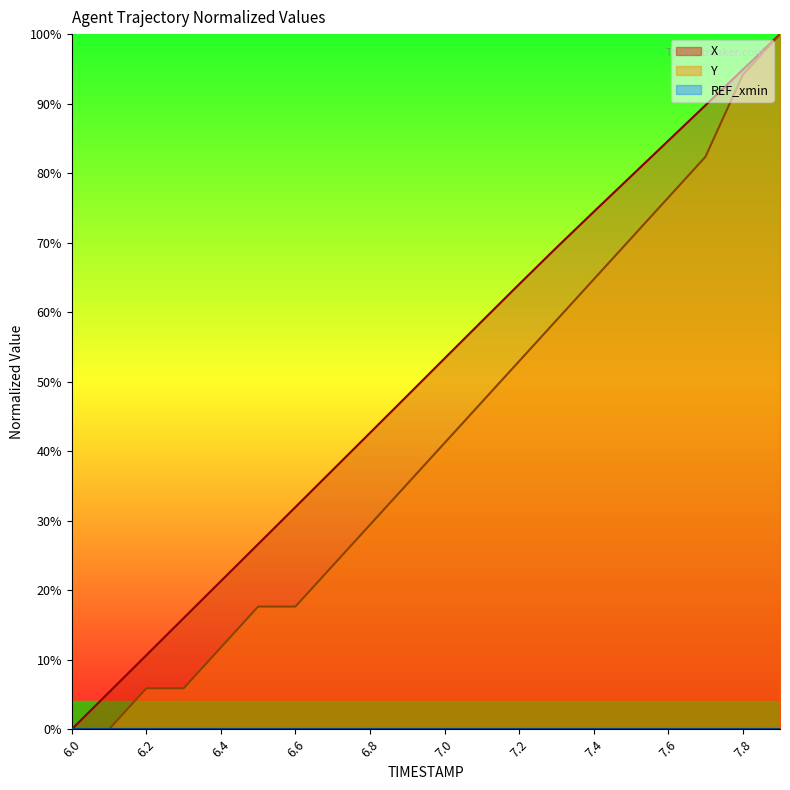

What is the label of the 4th point from the right?

7.6